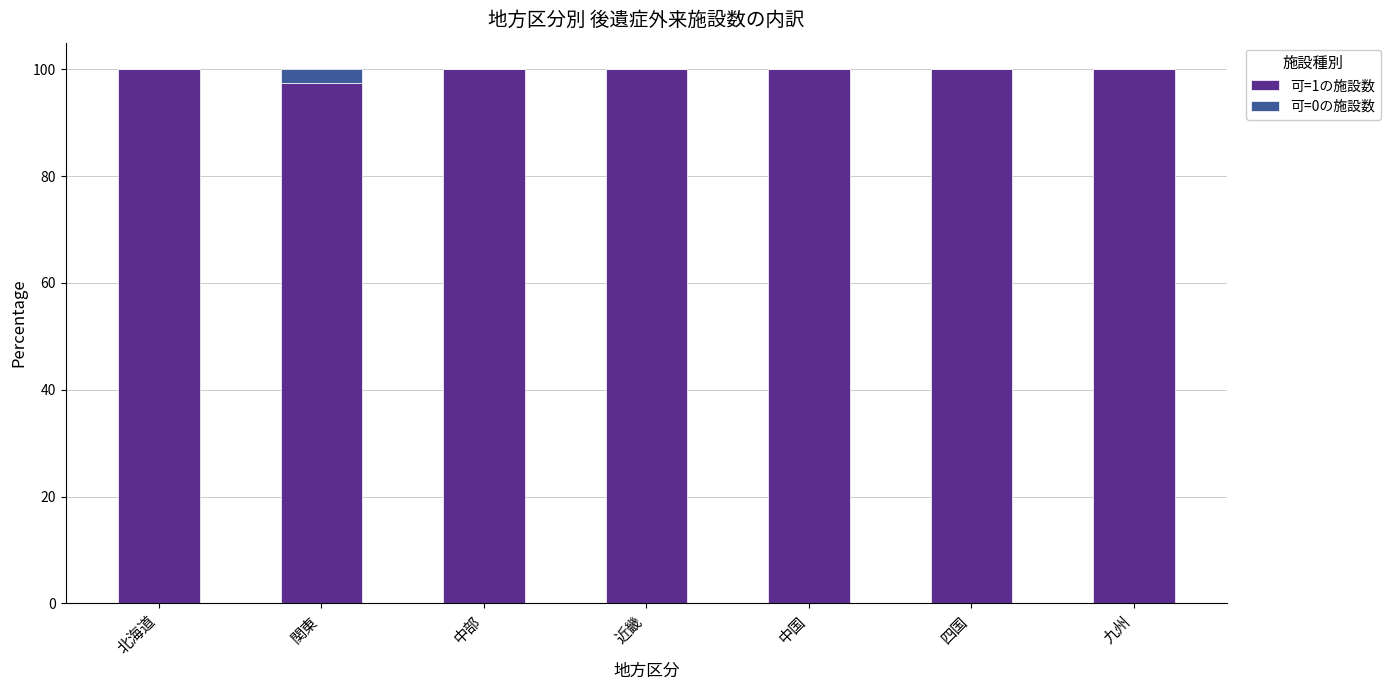

The value of 可=1の施設数 at 北海道 is 39.1. True or false?

False